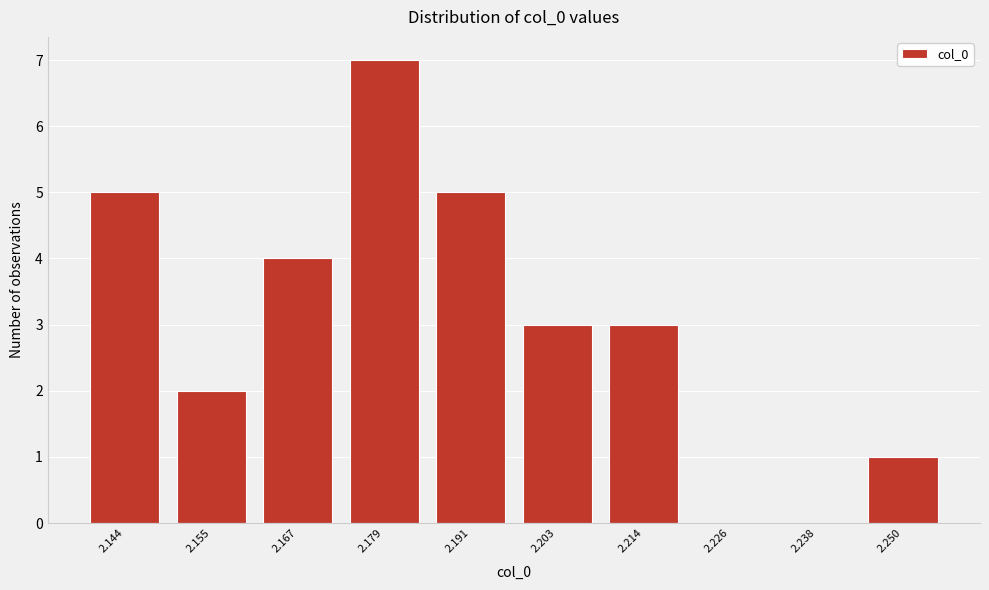

Reading left to right, transcribe all the data shown in this chart.

2.144=5	2.155=2	2.167=4	2.179=7	2.191=5	2.203=3	2.214=3	2.226=0	2.238=0	2.250=1